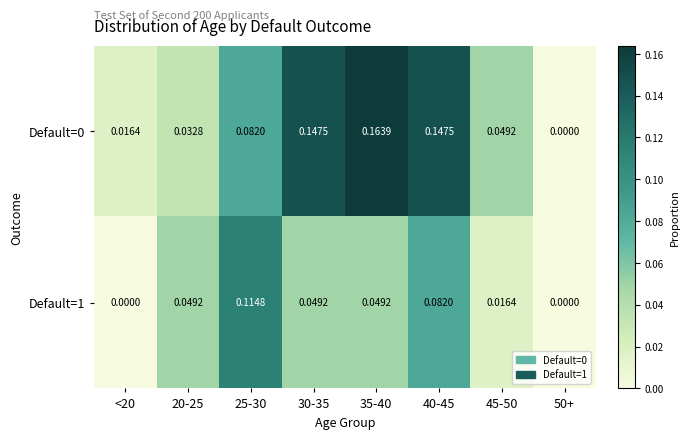

Is the value of Default=0 at 50+ greater than the value of Default=1 at 30-35?

No